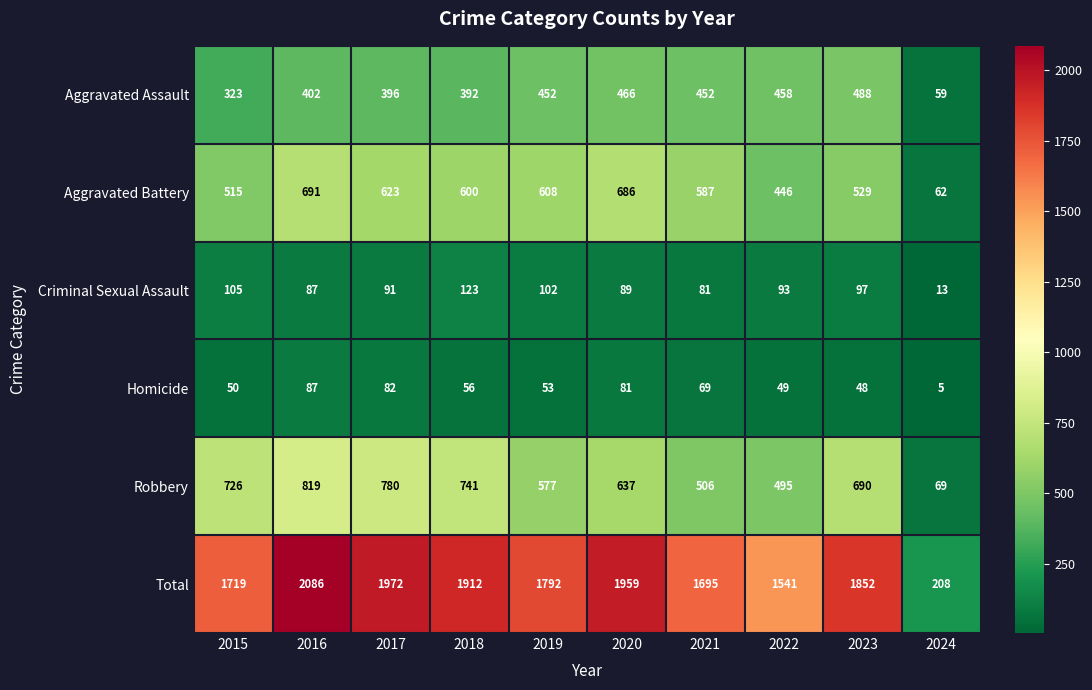

The Homicide series shows 5 at 2024. True or false?

True